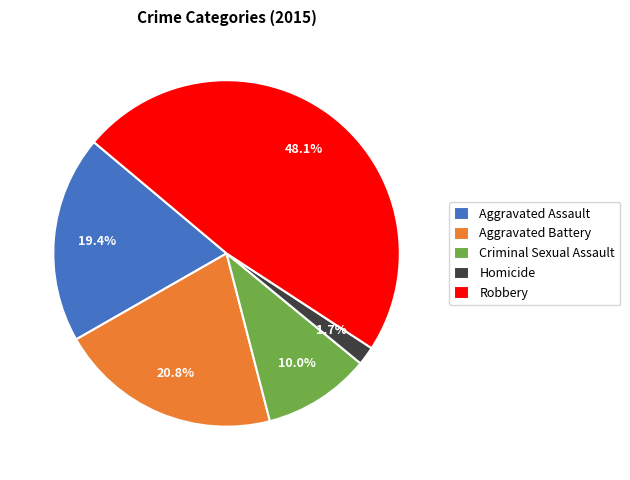

Combined, do Criminal Sexual Assault and Robbery account for over 50%?

Yes